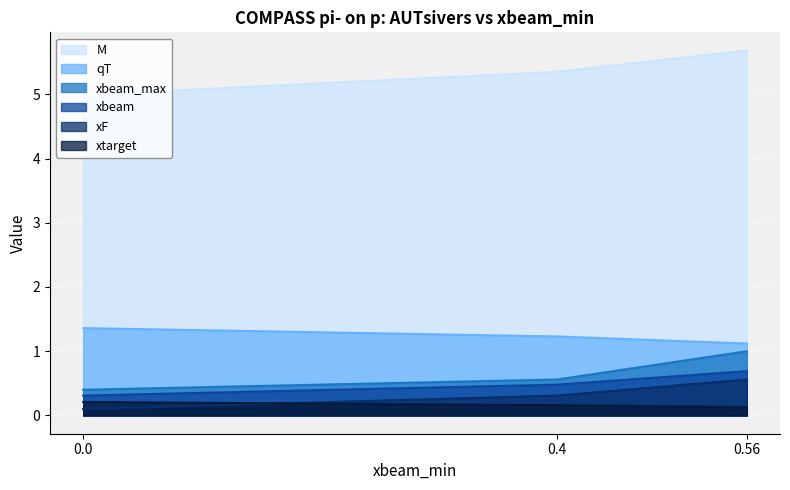

At which category is the sum across all series the highest?

0.56